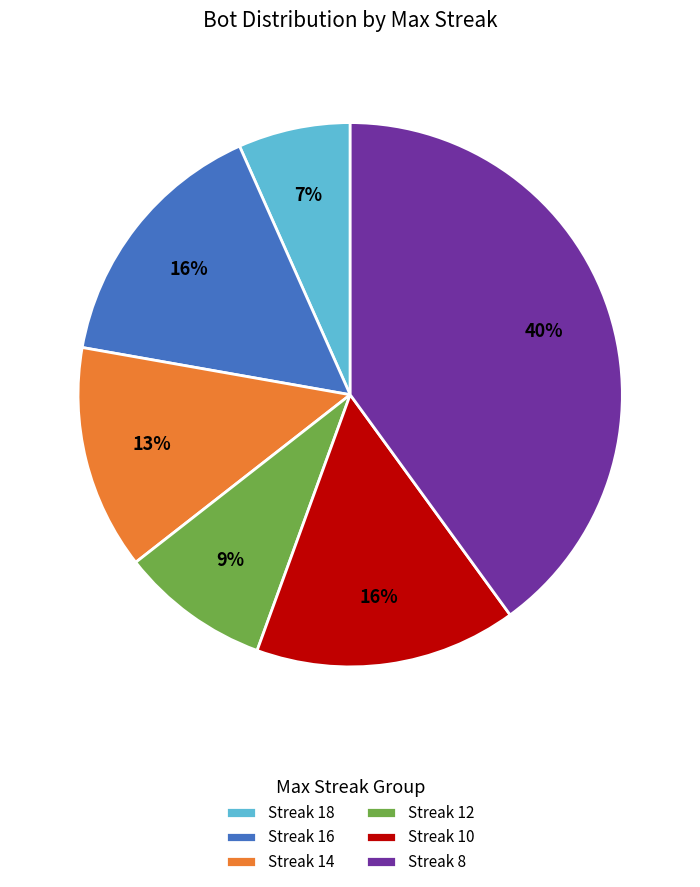

Count the number of slices in the pie.

6